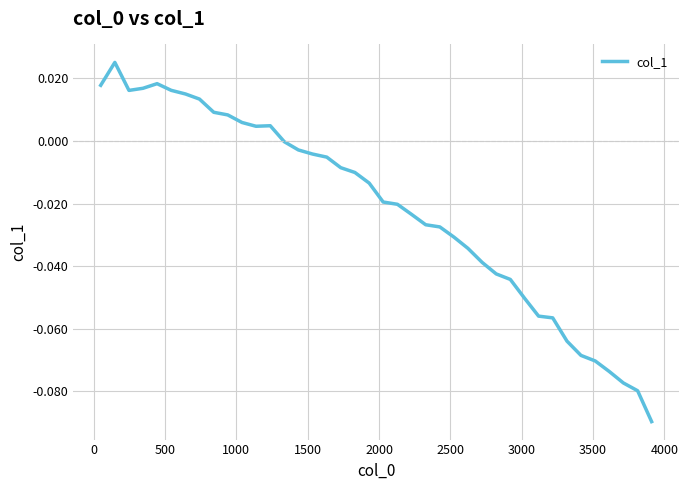

True or false: the data has more than 2 interior local peaks.

True